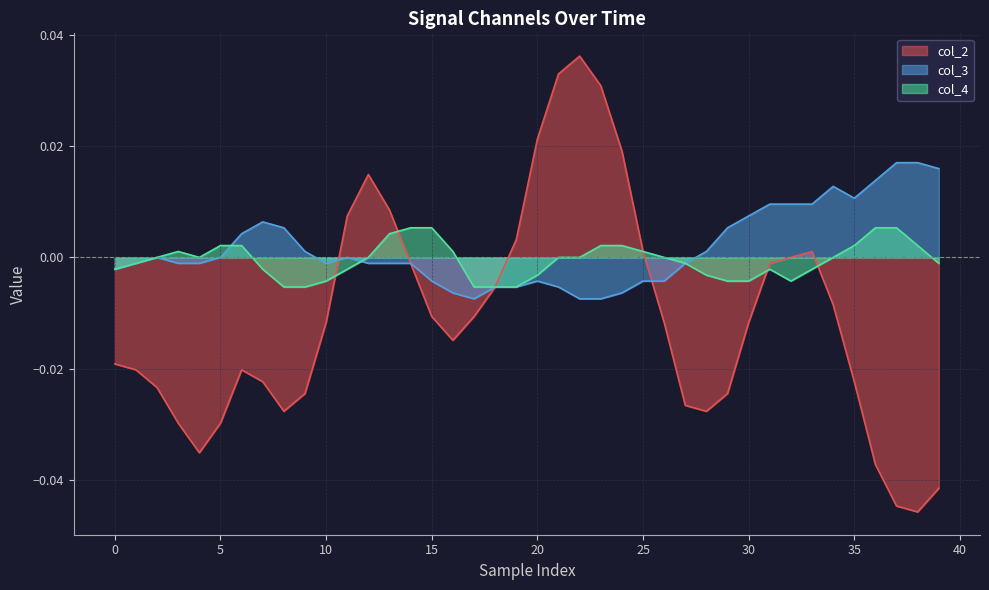

What is the label of the 14th point from the left?

13